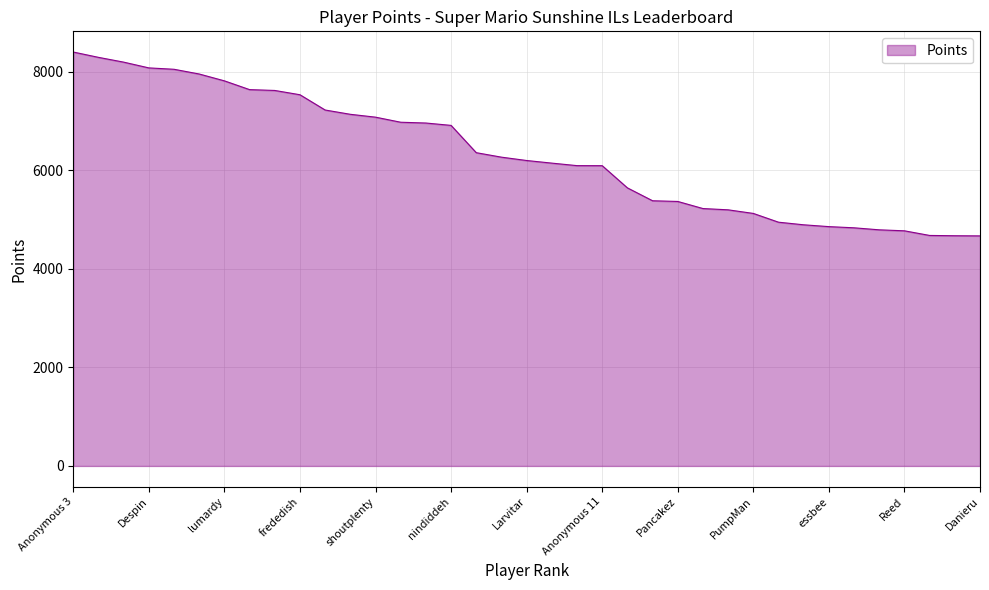

What is the minimum value shown in the chart?

4670